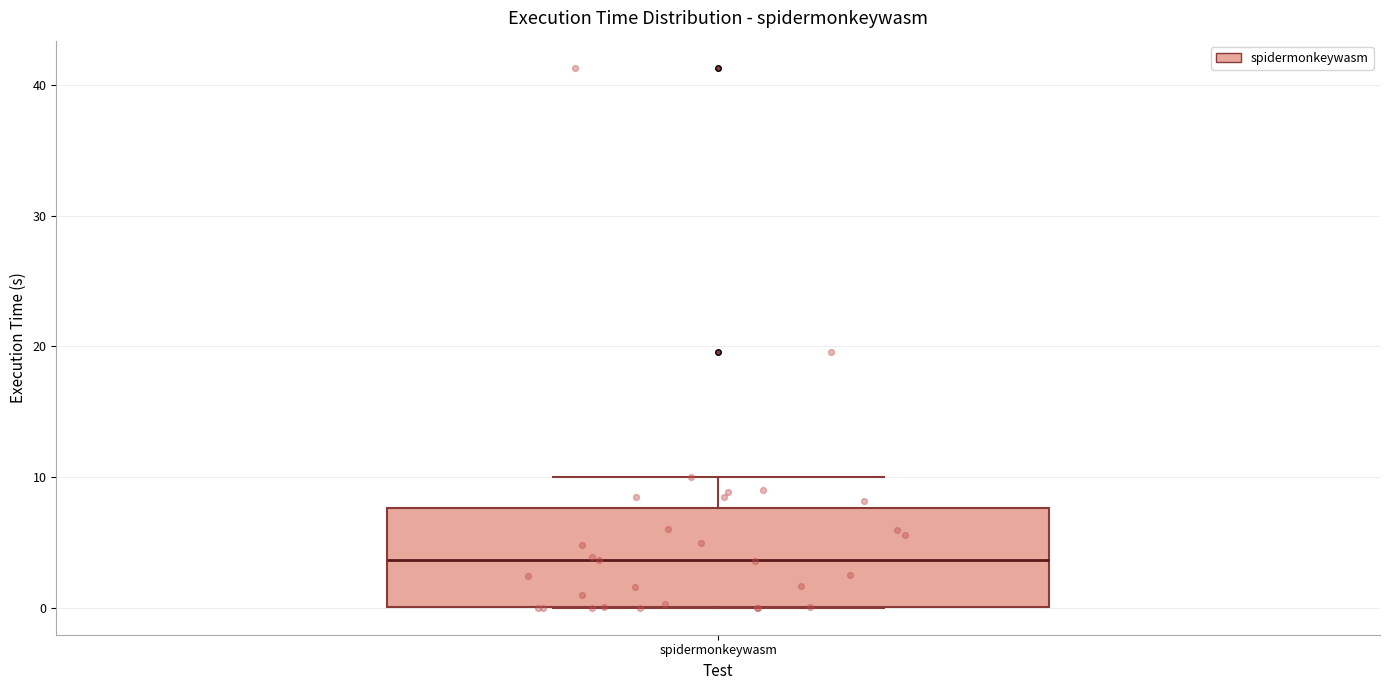

Transcribe this box plot: give where the median line is, the range the box spans, and where the two whiskers end, as read against the y-axis. The values are not printed on the chart, so give them approximately, as read against the axis.

median 4, box 0 to 8, whiskers 0 to 10